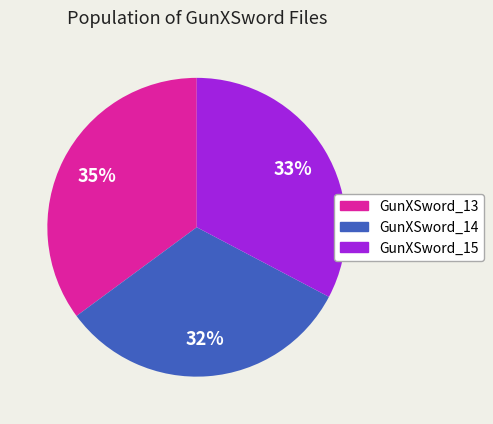

To the nearest percent, what percentage of the pie is GunXSword_13?

35%